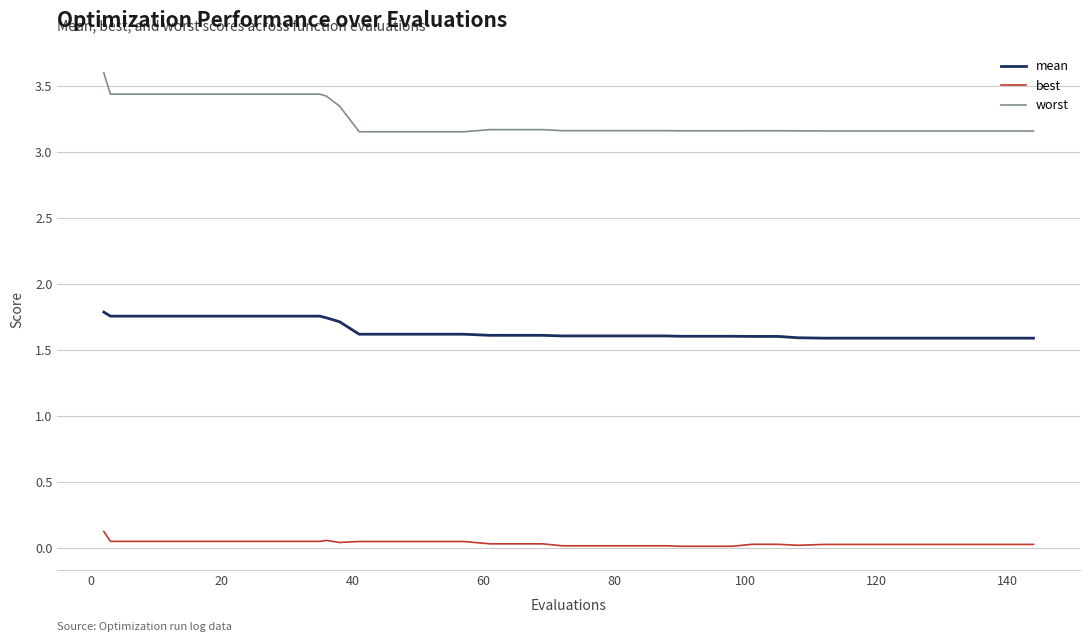

True or false: worst and best cross at least once.

False